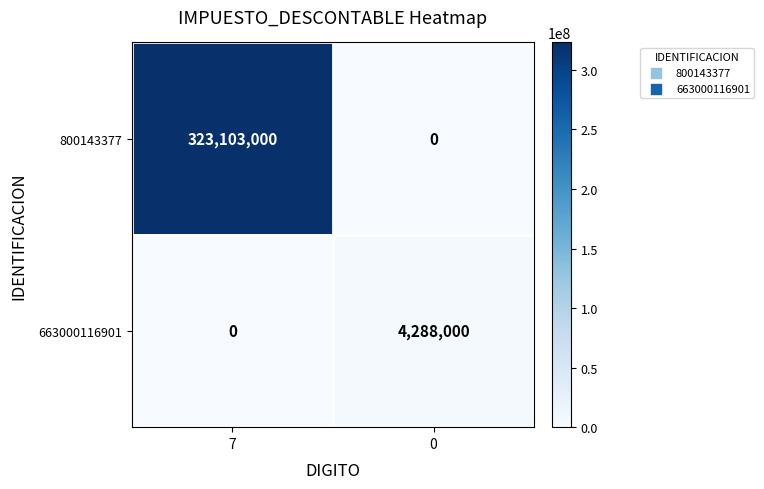

Which series changed the most between 7 and 0?

800143377